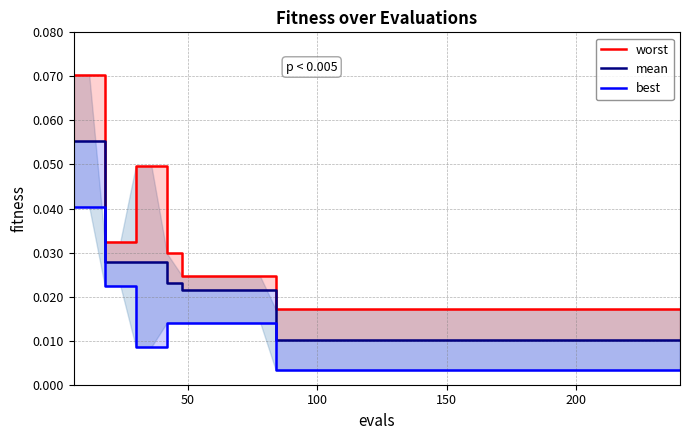

Is it true that mean equals 0.0 at 39?

False